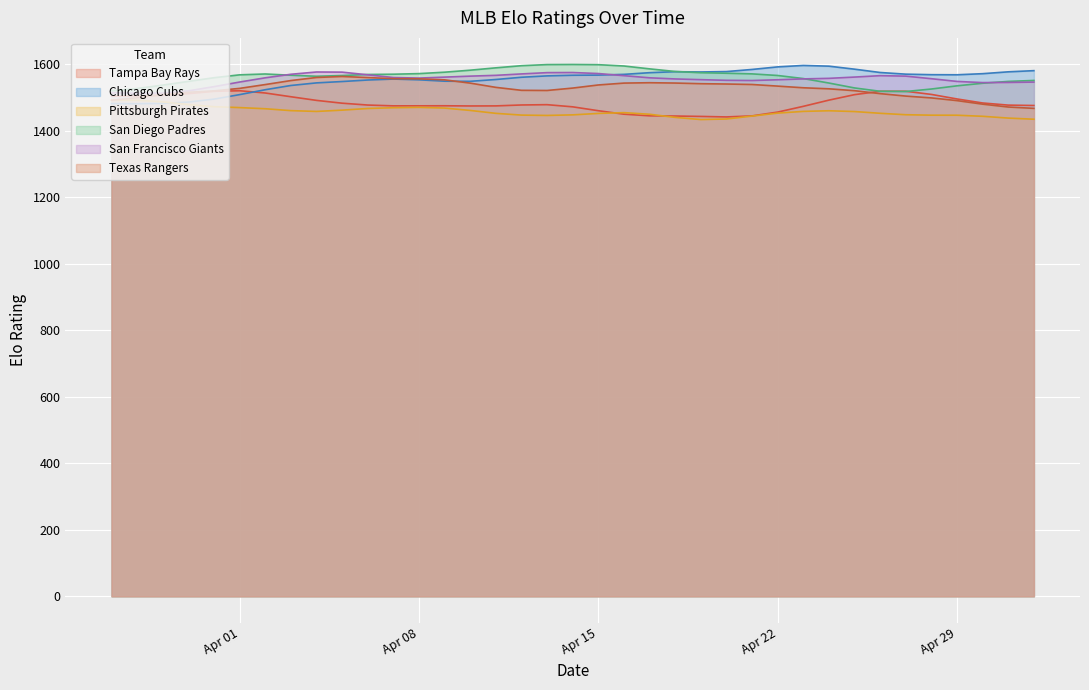

What is the spread (max minus min) of values at 2025-04-02?

109.6